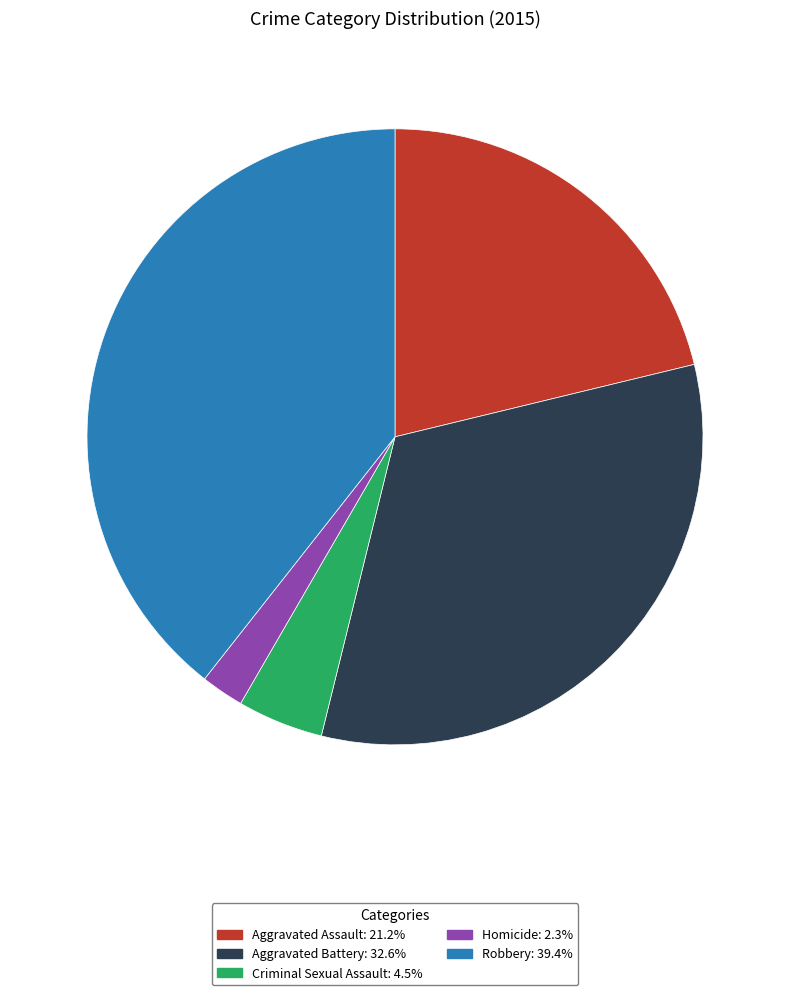

Is there a majority slice in this chart?

No